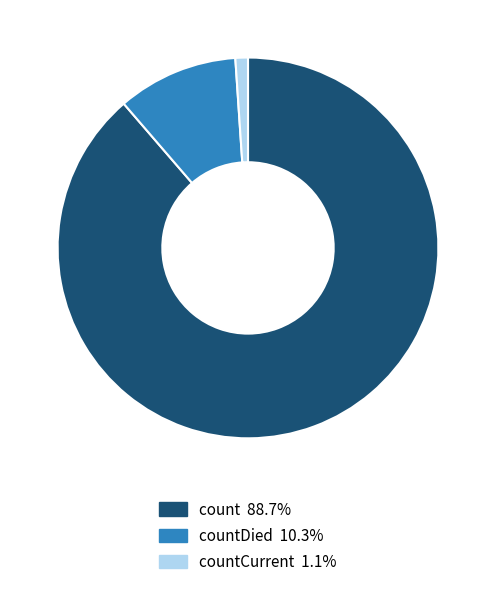

Is there a majority slice in this chart?

Yes